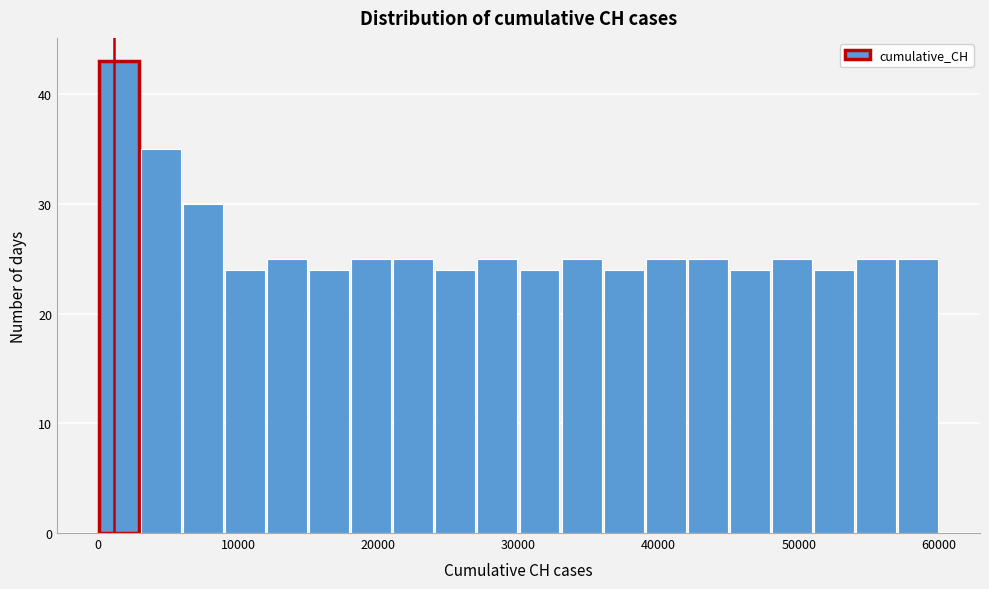

Read against the x-axis, roughly where is the centre of the tallest bar?

2000